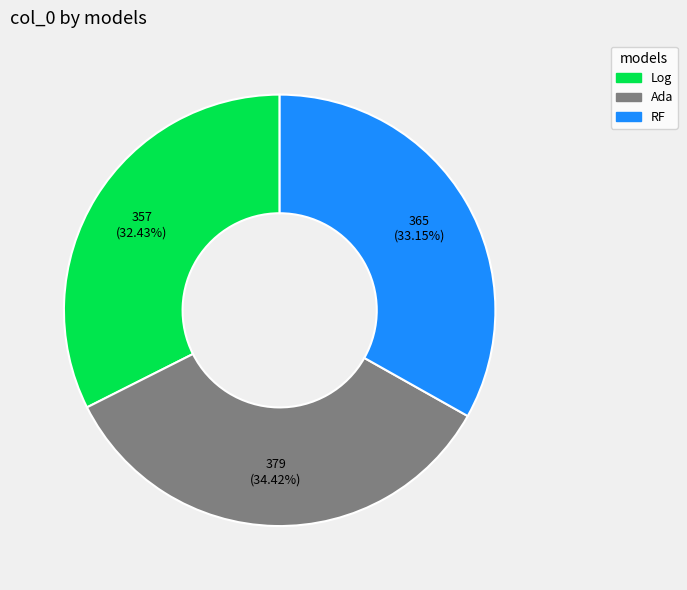

Is there a majority slice in this chart?

No